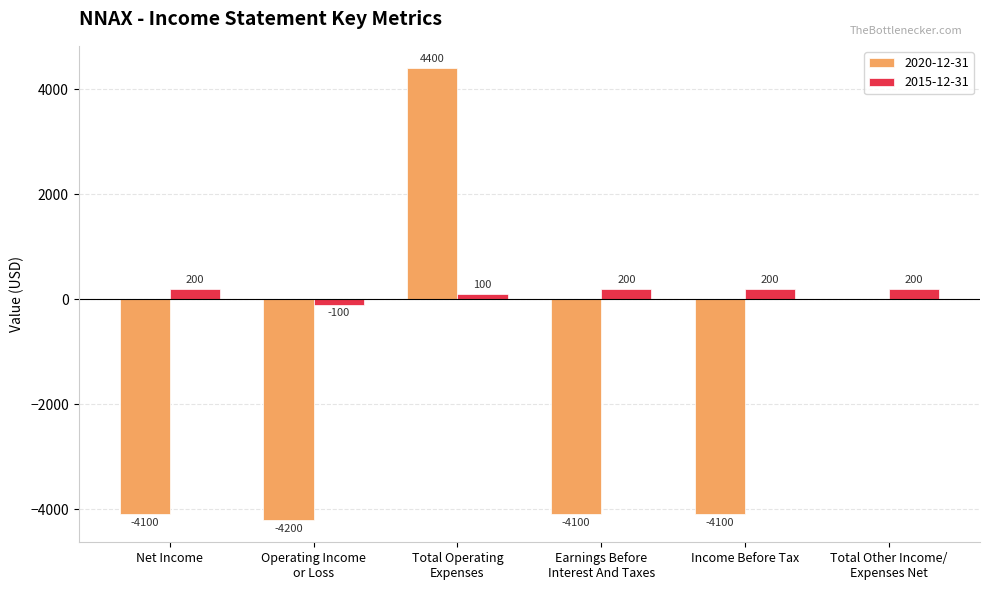

Which series has the largest total across all categories?

2015-12-31